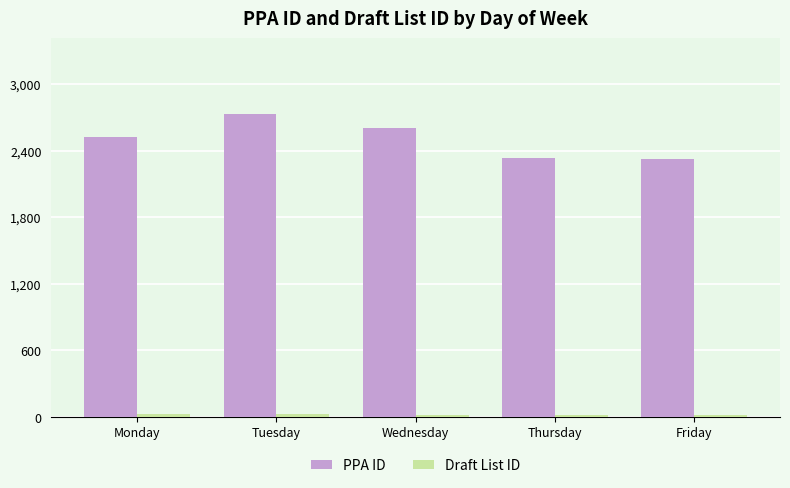

Which category has the highest value across all series?

Tuesday